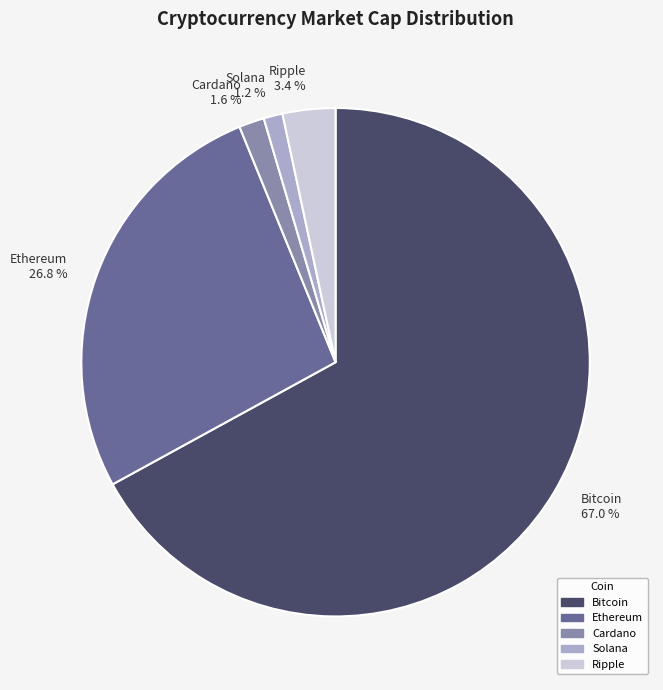

Do Ethereum and Solana together represent more than half of the pie?

No